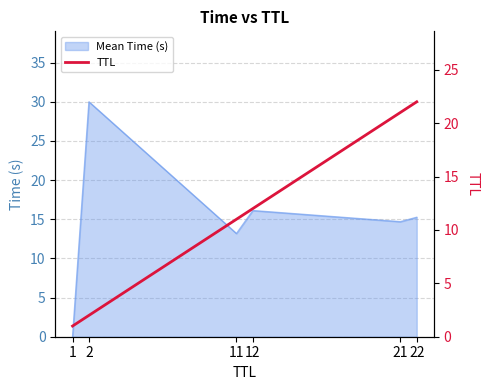

Which label corresponds to the smallest value in the chart?

1